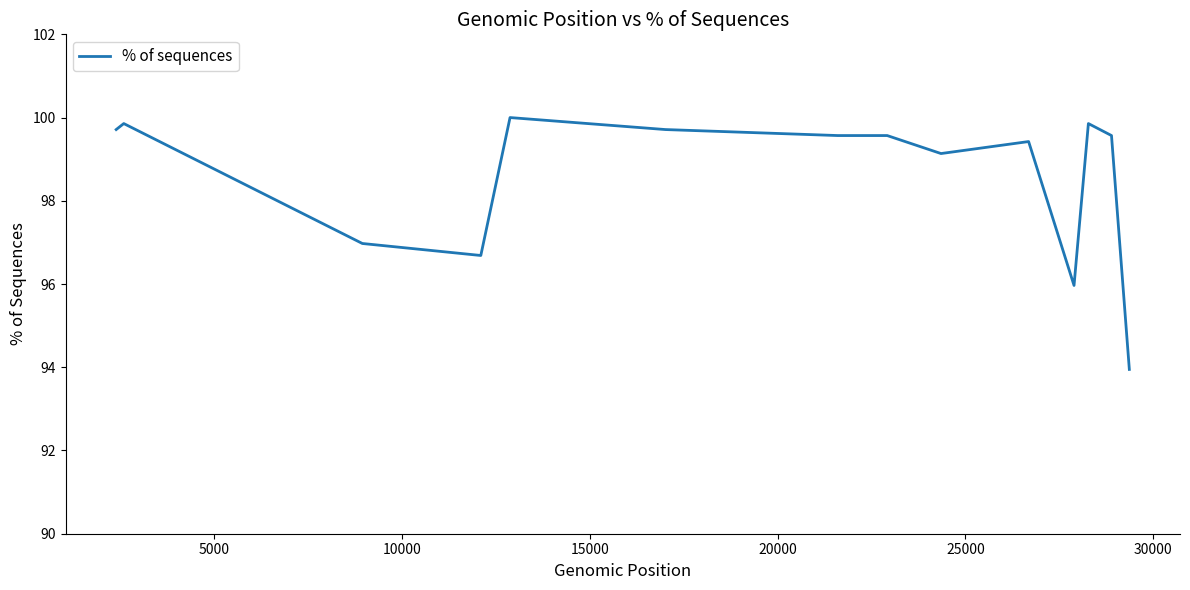

What is the greatest value displayed?

100.0